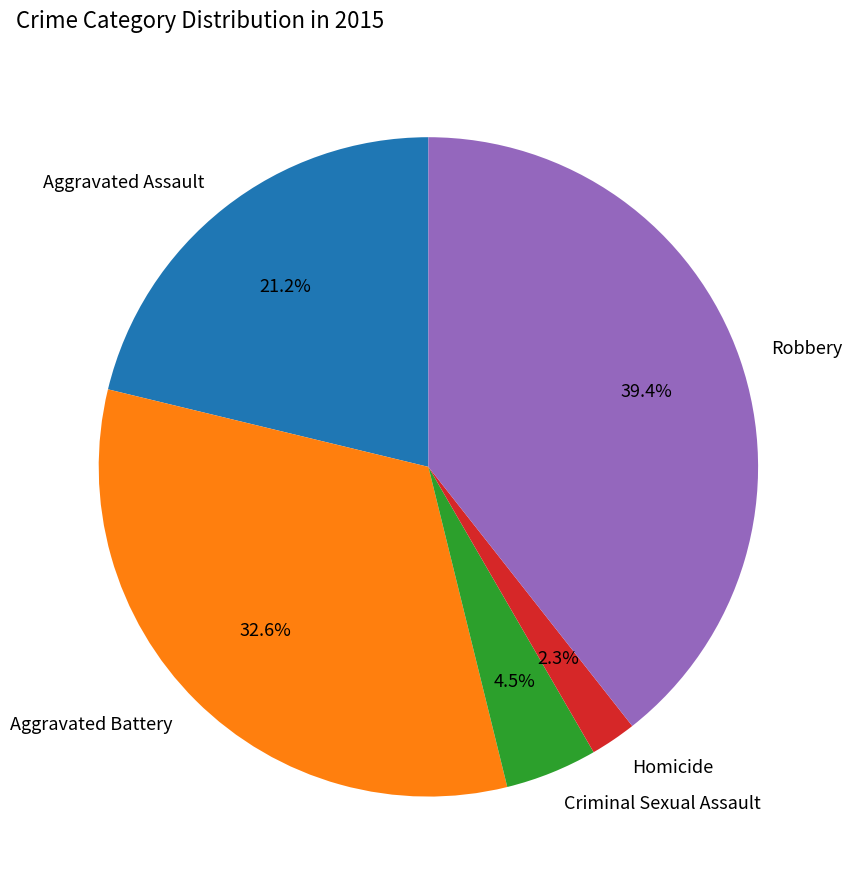

Rank the categories by value from highest to lowest.

Robbery, Aggravated Battery, Aggravated Assault, Criminal Sexual Assault, Homicide